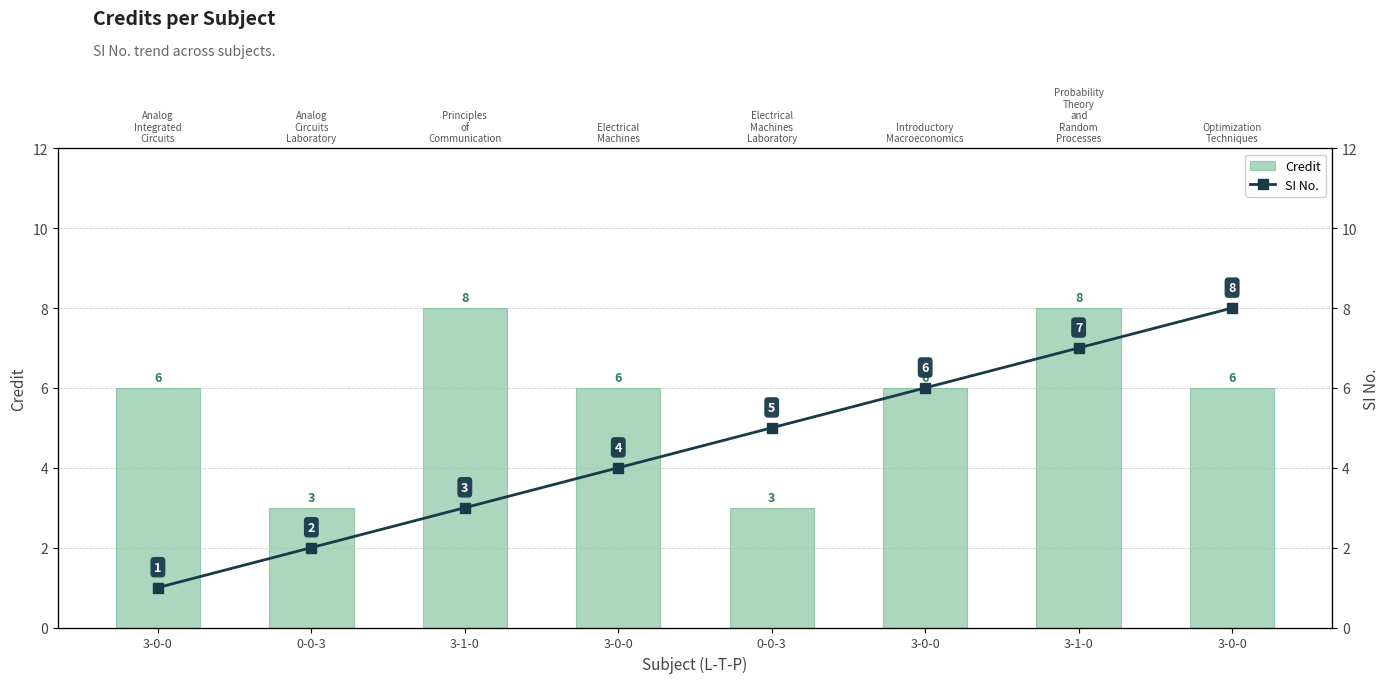

What is the maximum value shown in the chart?

8